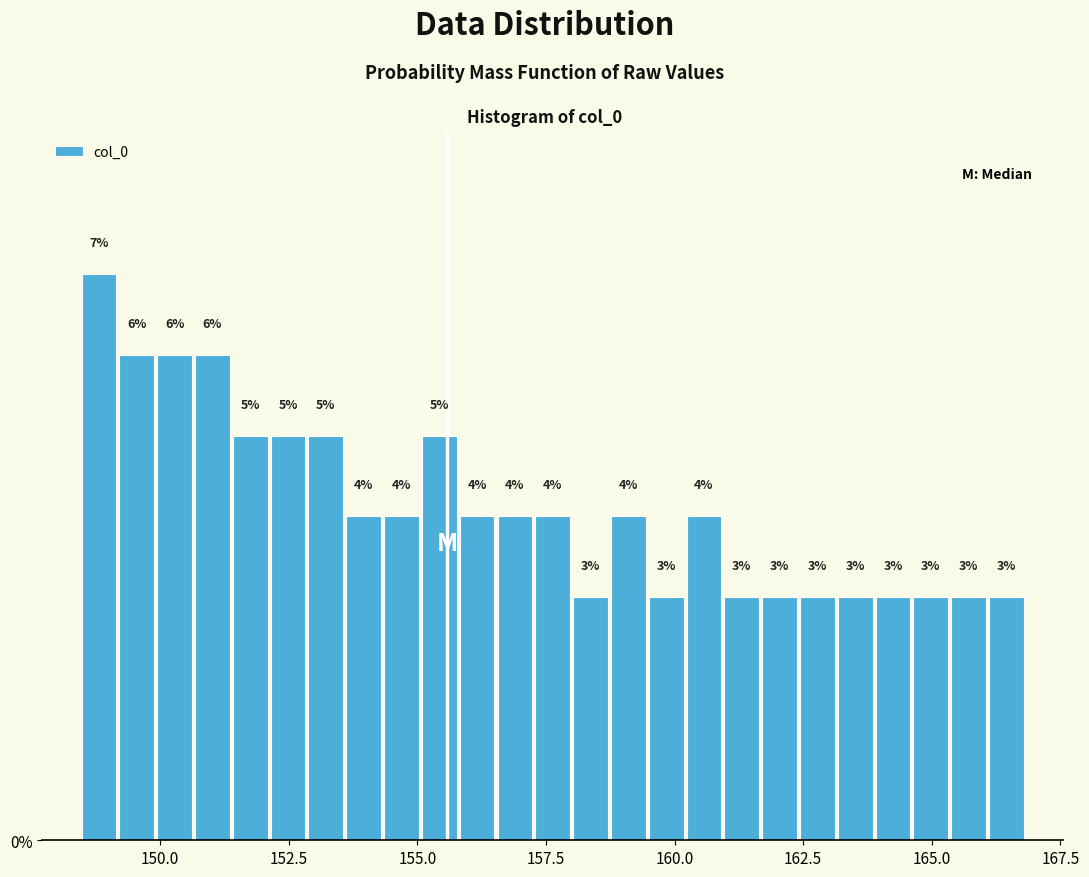

Around what value on the x-axis is the tallest bar? Give the approximate position of its centre, as read against the axis.

149.0